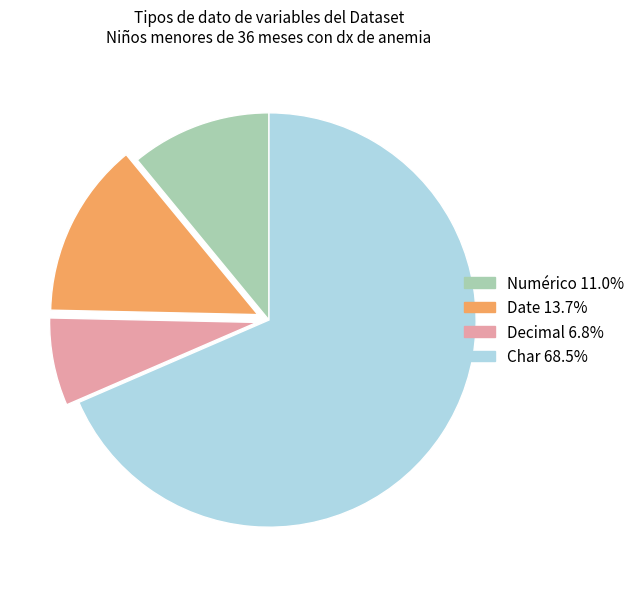

The Char slice represents 68% of the pie. True or false?

True